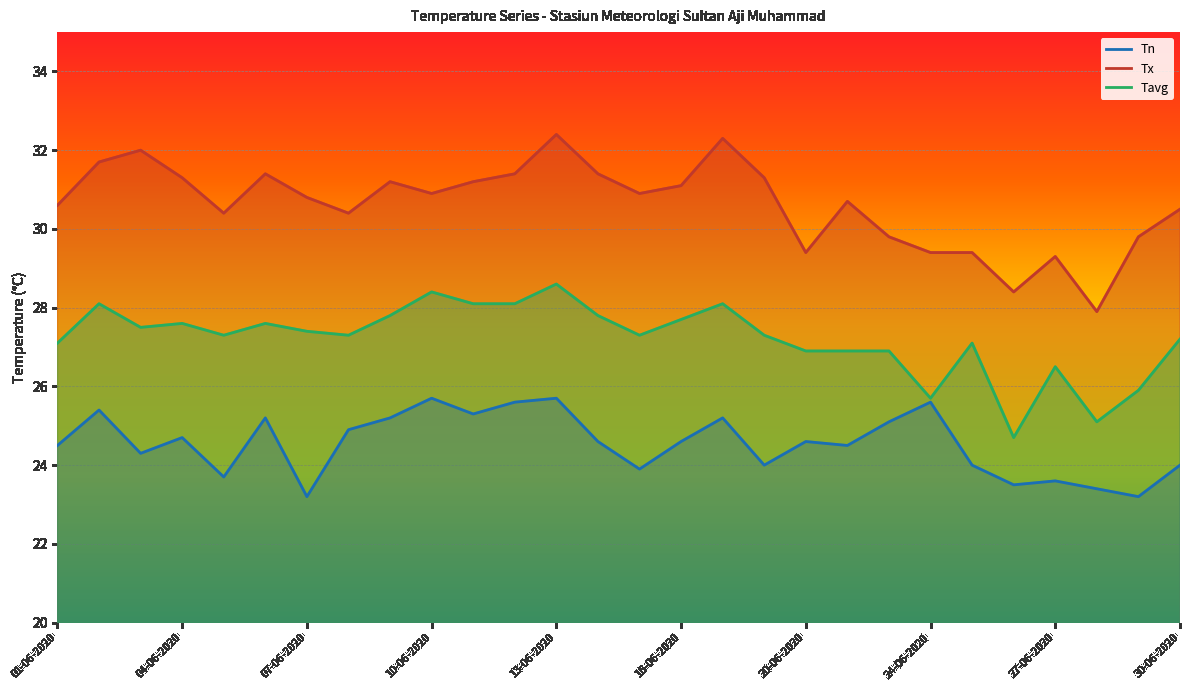

How many data points in Tn are above 24?

18